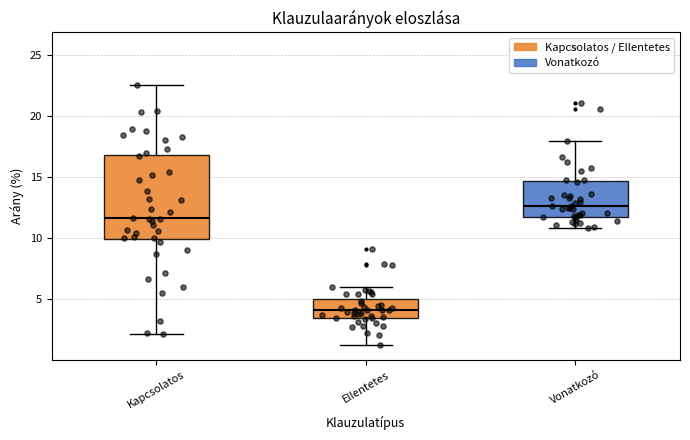

Which box's median line is the lowest?

Ellentetes